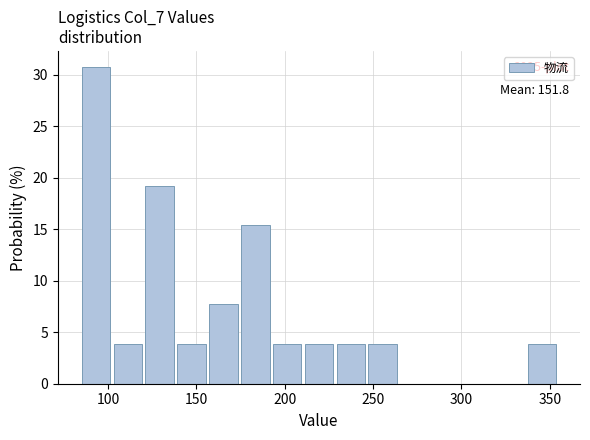

Read against the x-axis, roughly where is the centre of the tallest bar?

95